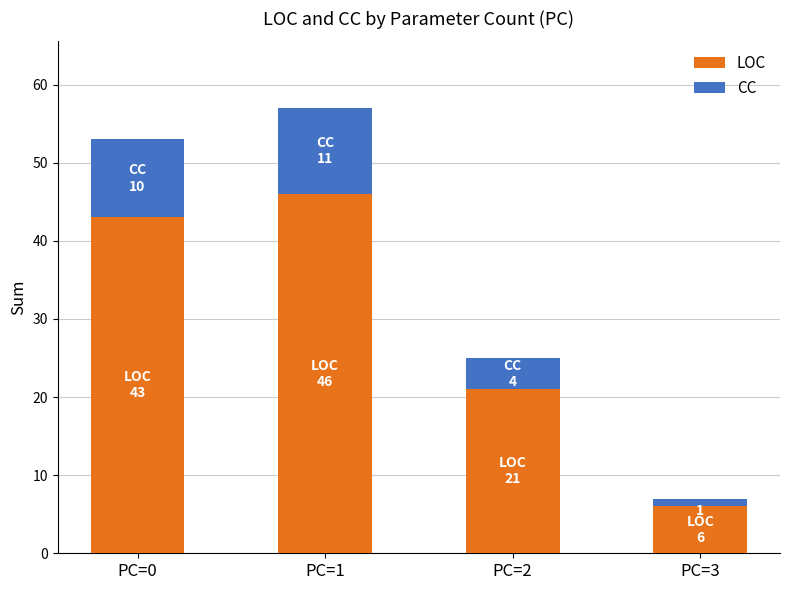

Is it true that LOC equals 11 at PC=2?

False